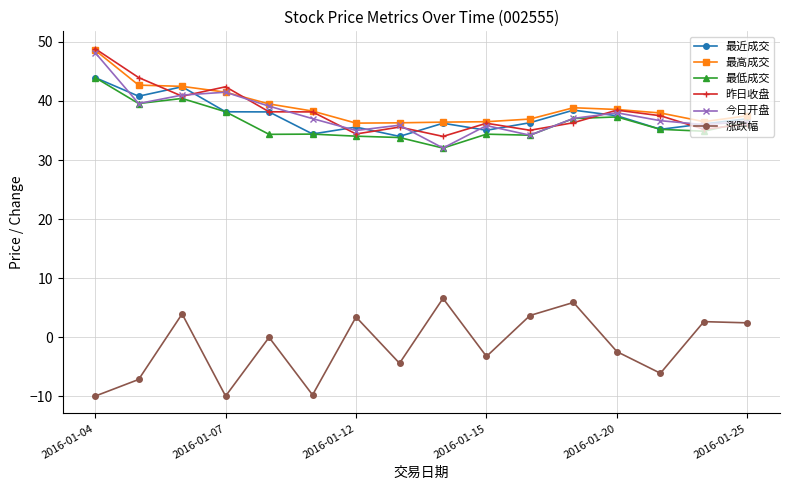

What is the value of the 今日开盘 point at the 8th from the left?

35.9